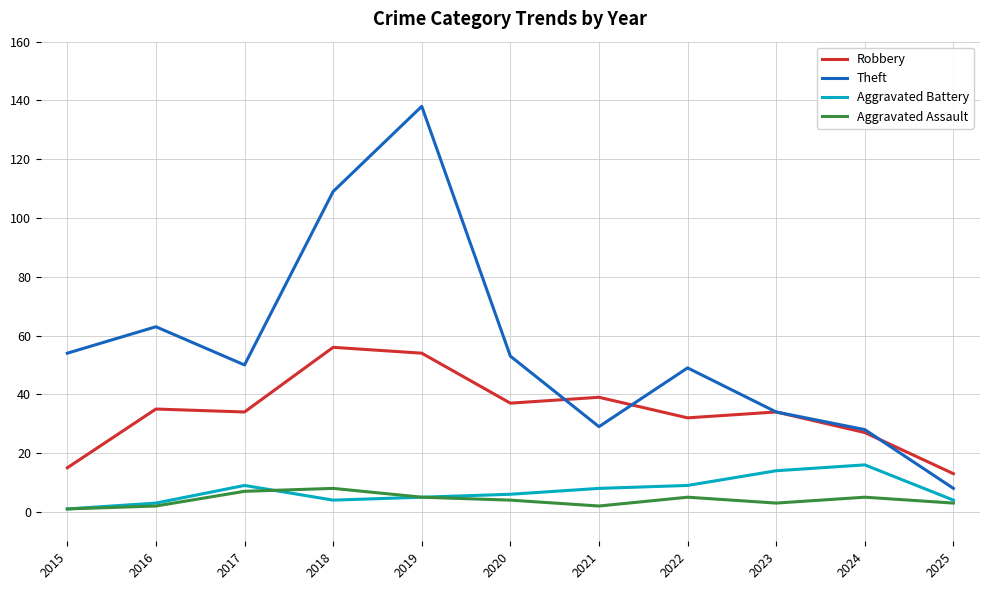

True or false: Aggravated Assault and Robbery intersect in this chart.

False